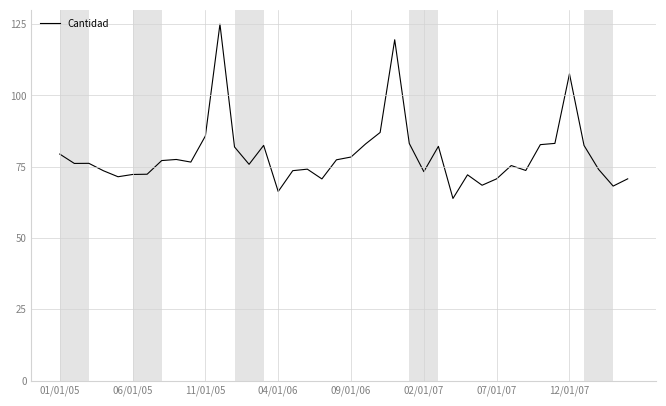

What is the minimum value shown in the chart?

63.9